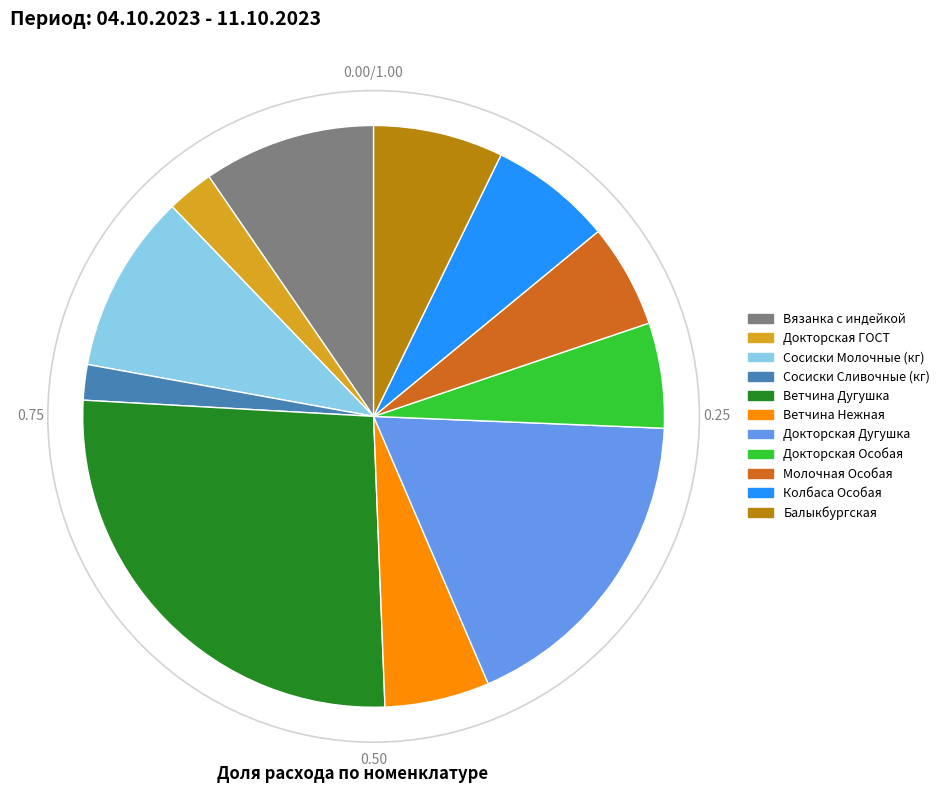

Which has a higher value, Докторская ГОСТ or Сосиски Сливочные (кг)?

Докторская ГОСТ